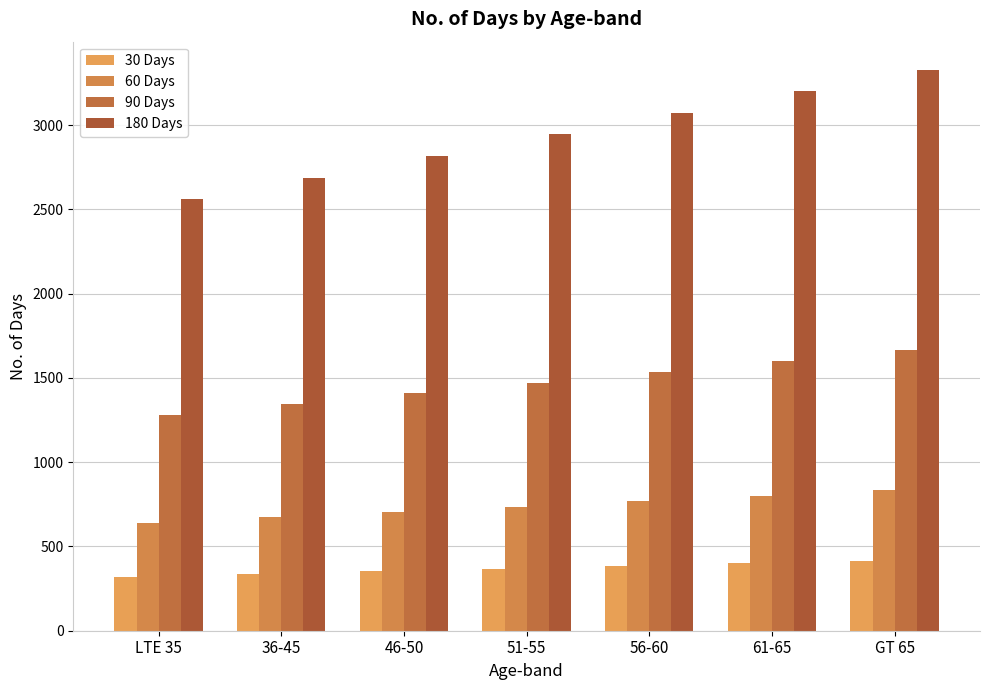

How many values in the 60 Days series are below 736?

3